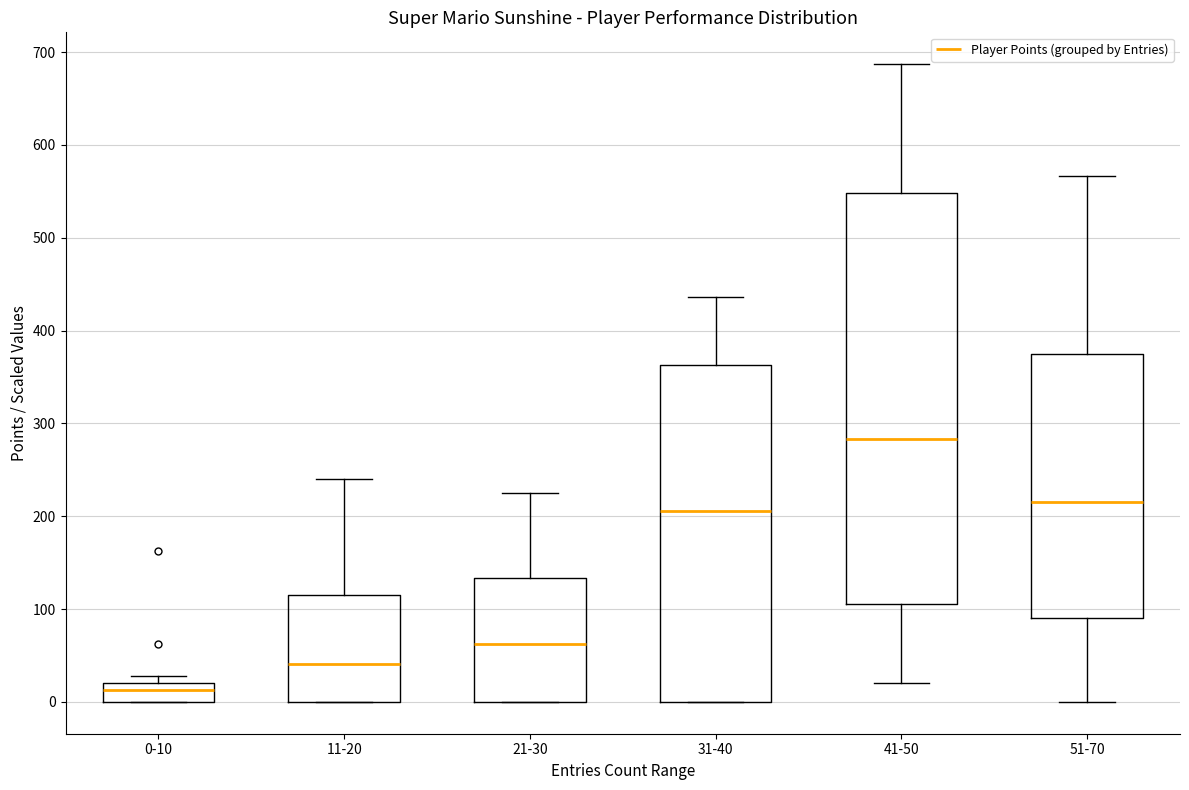

Where does the median line of the box for 51-70 sit on the y-axis? The values are not printed on the chart, so give them approximately, as read against the axis.

220